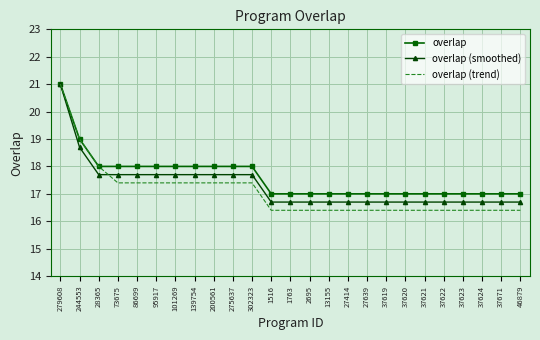

Reading left to right, list all the values displayed in this chart.

overlap: 279608=21.0	244553=19.0	28365=18.0	73675=18.0	86699=18.0	95917=18.0	101269=18.0	139754=18.0	200561=18.0	275637=18.0	302323=18.0	1516=17.0	1763=17.0	2695=17.0	13155=17.0	27414=17.0	27639=17.0	37619=17.0	37620=17.0	37621=17.0	37622=17.0	37623=17.0	37624=17.0	37671=17.0	46879=17.0
overlap (smoothed): 279608=21.0	244553=18.7	28365=17.7	73675=17.7	86699=17.7	95917=17.7	101269=17.7	139754=17.7	200561=17.7	275637=17.7	302323=17.7	1516=16.7	1763=16.7	2695=16.7	13155=16.7	27414=16.7	27639=16.7	37619=16.7	37620=16.7	37621=16.7	37622=16.7	37623=16.7	37624=16.7	37671=16.7	46879=16.7
overlap (trend): 279608=21.0	244553=19.0	28365=18.0	73675=17.4	86699=17.4	95917=17.4	101269=17.4	139754=17.4	200561=17.4	275637=17.4	302323=17.4	1516=16.4	1763=16.4	2695=16.4	13155=16.4	27414=16.4	27639=16.4	37619=16.4	37620=16.4	37621=16.4	37622=16.4	37623=16.4	37624=16.4	37671=16.4	46879=16.4